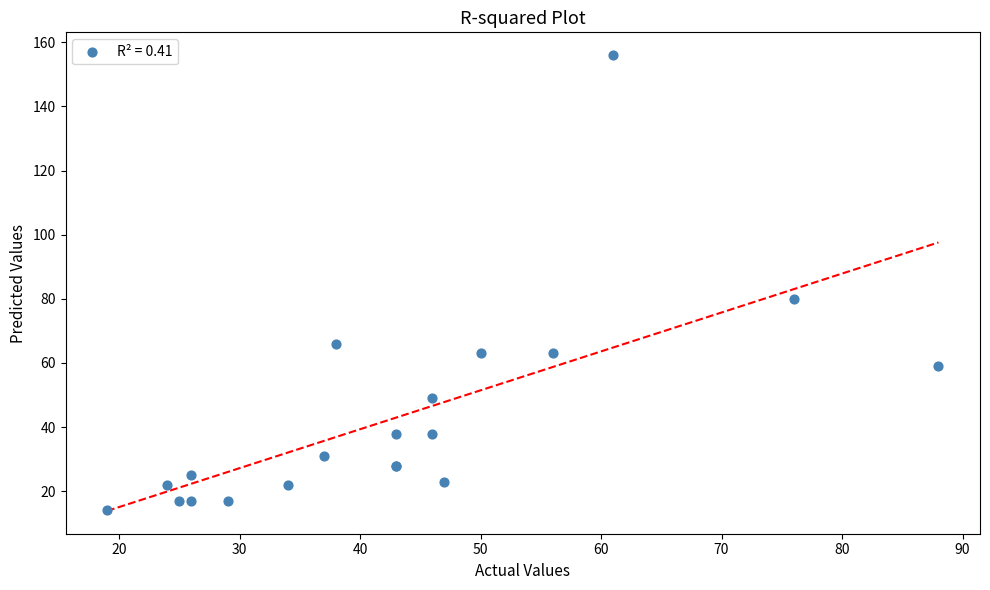

What Y value in the scatter plot is closest to 85?

80